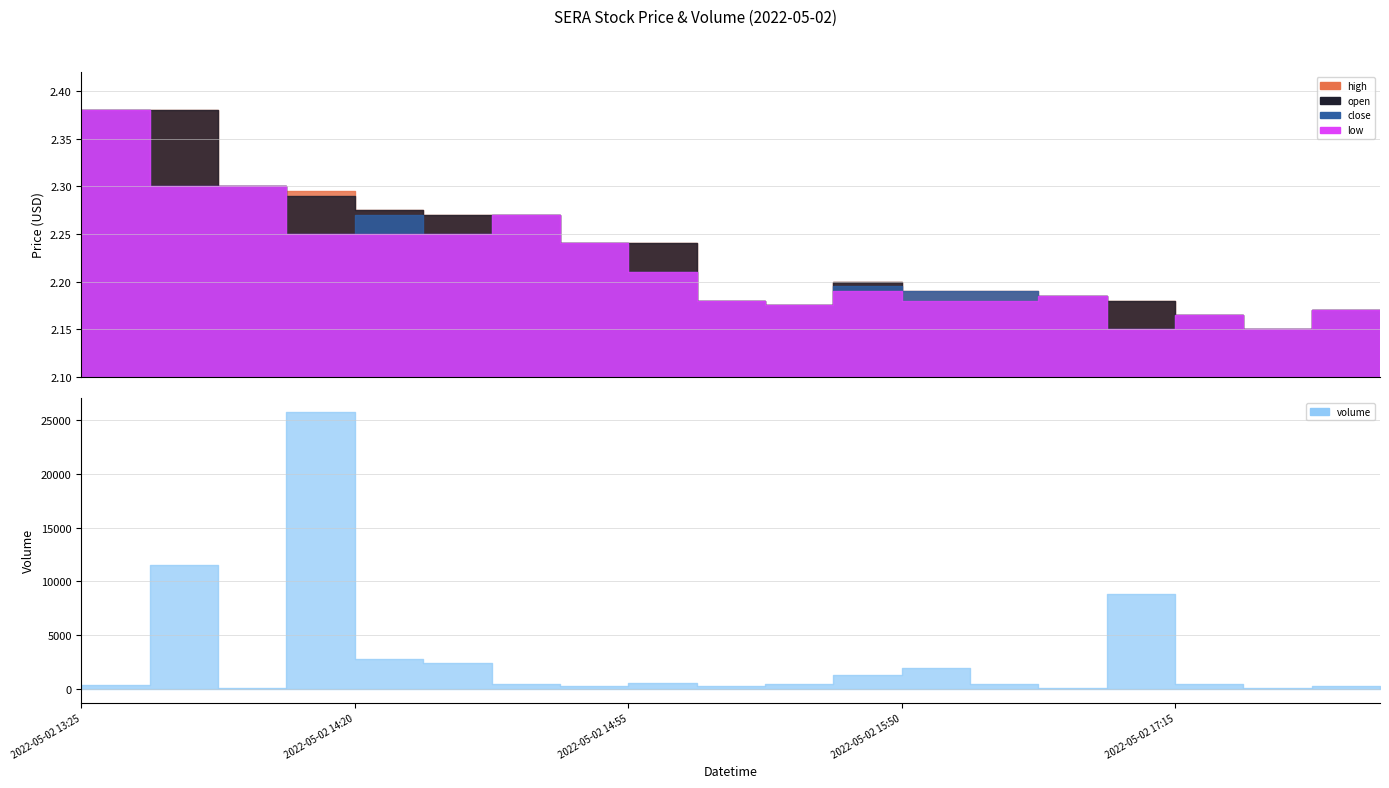

How many interior local valleys does the close series have?

5